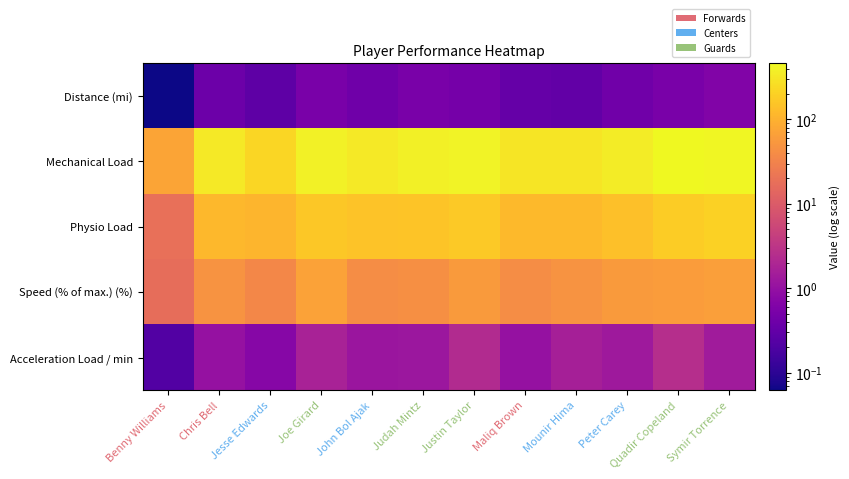

Which series has the largest total across all categories?

Mechanical Load